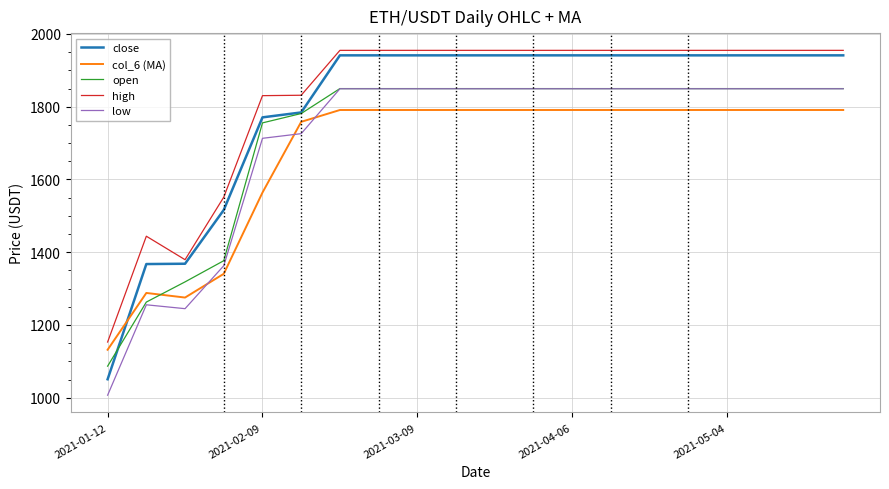

What is the maximum value shown in the chart?

1955.0